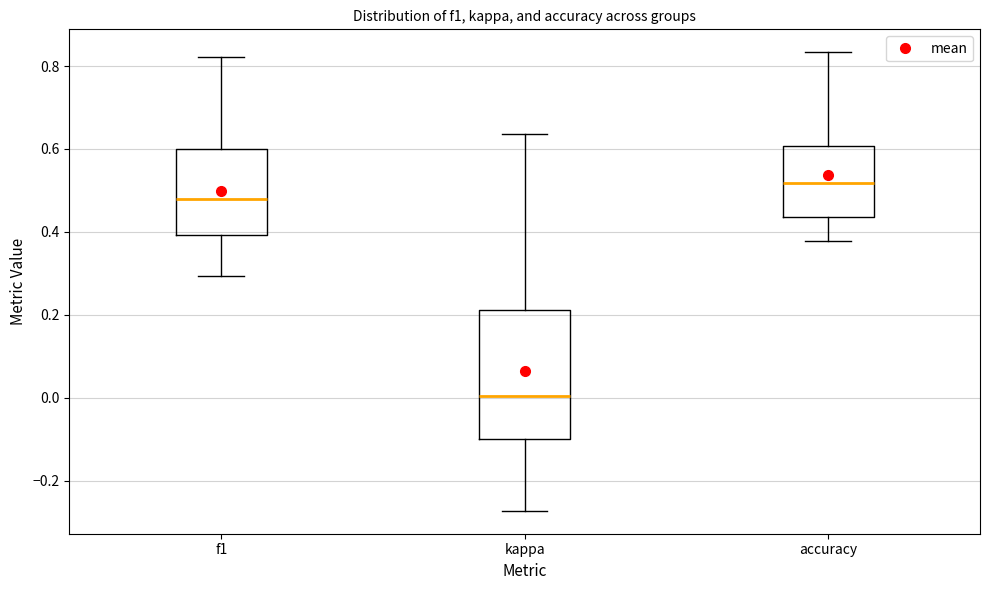

Reading left to right, transcribe this box plot: for each box, give where its median line is, the range the box spans, and where its two whiskers end, as read against the y-axis. The values are not printed on the chart, so give them approximately, as read against the axis.

f1: median 0.48, box 0.40 to 0.60, whiskers 0.30 to 0.82
kappa: median 0.00, box -0.10 to 0.22, whiskers -0.28 to 0.64
accuracy: median 0.52, box 0.44 to 0.60, whiskers 0.38 to 0.84